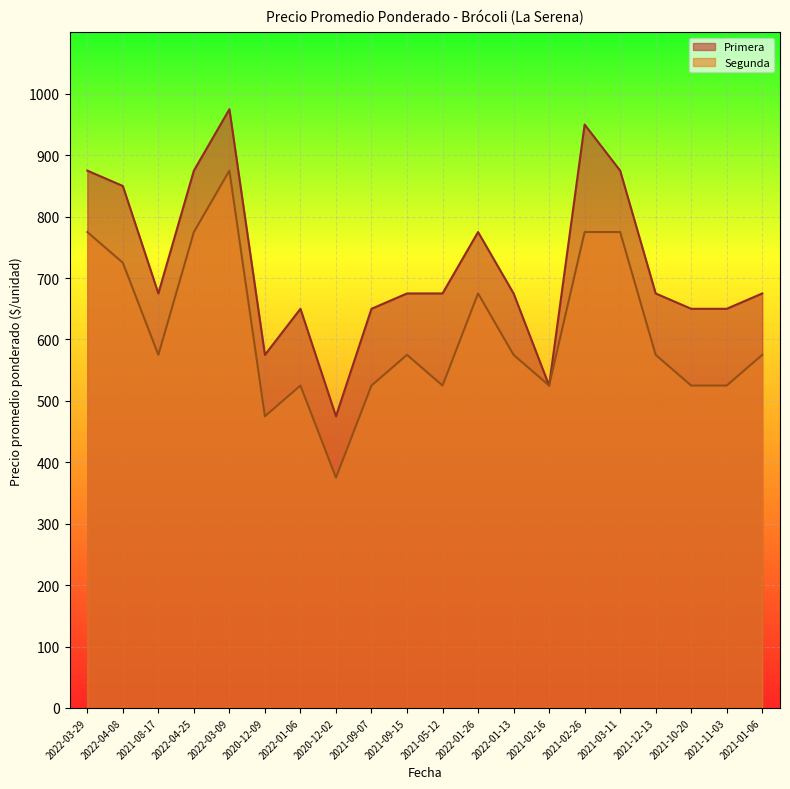

How many values in the Primera series are below 675?

7